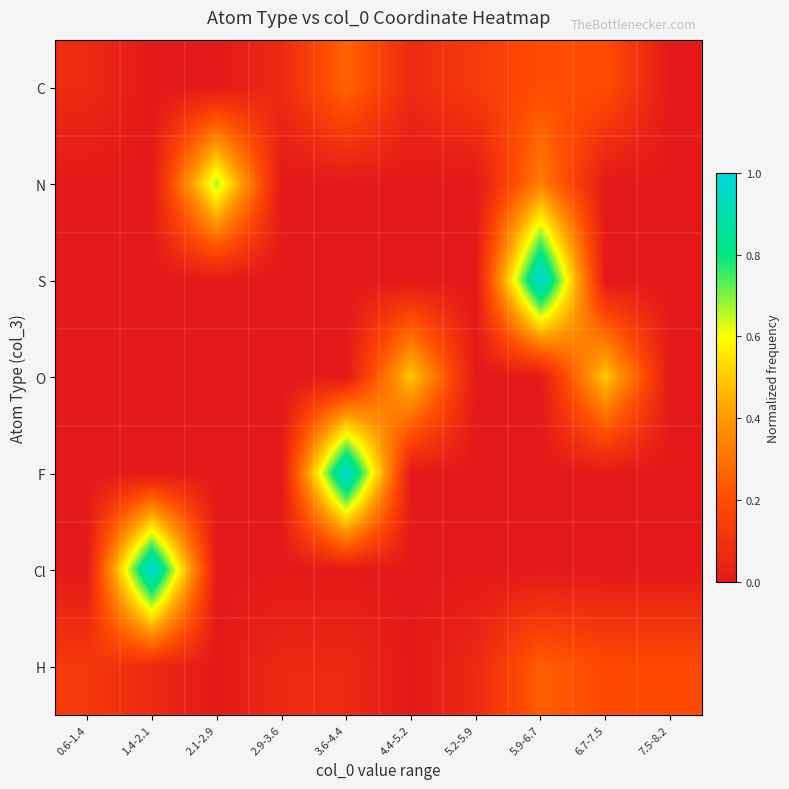

Reading right to left, what are all the values shown in this chart?

C: 7.5-8.2=0.0	6.7-7.5=0.2	5.9-6.7=0.2	5.2-5.9=0.1	4.4-5.2=0.1	3.6-4.4=0.3	2.9-3.6=0.1	2.1-2.9=0.0	1.4-2.1=0.0	0.6-1.4=0.1
N: 7.5-8.2=0.0	6.7-7.5=0.0	5.9-6.7=0.3	5.2-5.9=0.0	4.4-5.2=0.0	3.6-4.4=0.0	2.9-3.6=0.0	2.1-2.9=0.7	1.4-2.1=0.0	0.6-1.4=0.0
S: 7.5-8.2=0.0	6.7-7.5=0.0	5.9-6.7=1.0	5.2-5.9=0.0	4.4-5.2=0.0	3.6-4.4=0.0	2.9-3.6=0.0	2.1-2.9=0.0	1.4-2.1=0.0	0.6-1.4=0.0
O: 7.5-8.2=0.0	6.7-7.5=0.5	5.9-6.7=0.0	5.2-5.9=0.0	4.4-5.2=0.5	3.6-4.4=0.0	2.9-3.6=0.0	2.1-2.9=0.0	1.4-2.1=0.0	0.6-1.4=0.0
F: 7.5-8.2=0.0	6.7-7.5=0.0	5.9-6.7=0.0	5.2-5.9=0.0	4.4-5.2=0.0	3.6-4.4=1.0	2.9-3.6=0.0	2.1-2.9=0.0	1.4-2.1=0.0	0.6-1.4=0.0
Cl: 7.5-8.2=0.0	6.7-7.5=0.0	5.9-6.7=0.0	5.2-5.9=0.0	4.4-5.2=0.0	3.6-4.4=0.0	2.9-3.6=0.0	2.1-2.9=0.0	1.4-2.1=1.0	0.6-1.4=0.0
H: 7.5-8.2=0.2	6.7-7.5=0.2	5.9-6.7=0.2	5.2-5.9=0.1	4.4-5.2=0.0	3.6-4.4=0.1	2.9-3.6=0.1	2.1-2.9=0.0	1.4-2.1=0.1	0.6-1.4=0.1